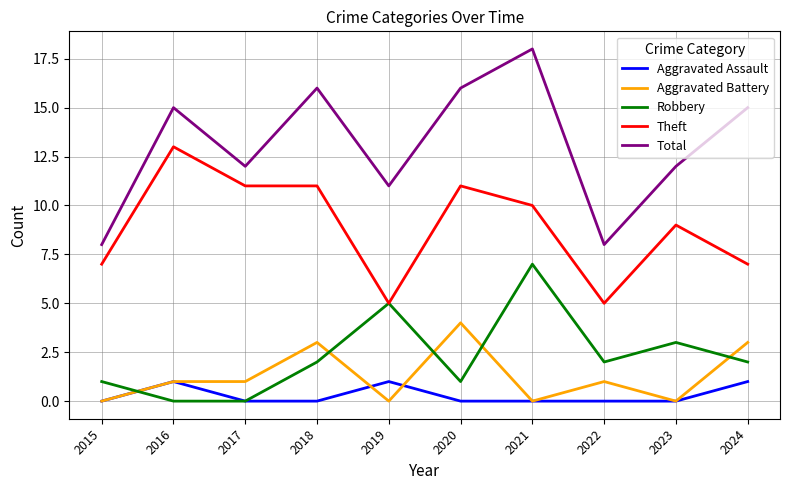

Which series has the largest total across all categories?

Total